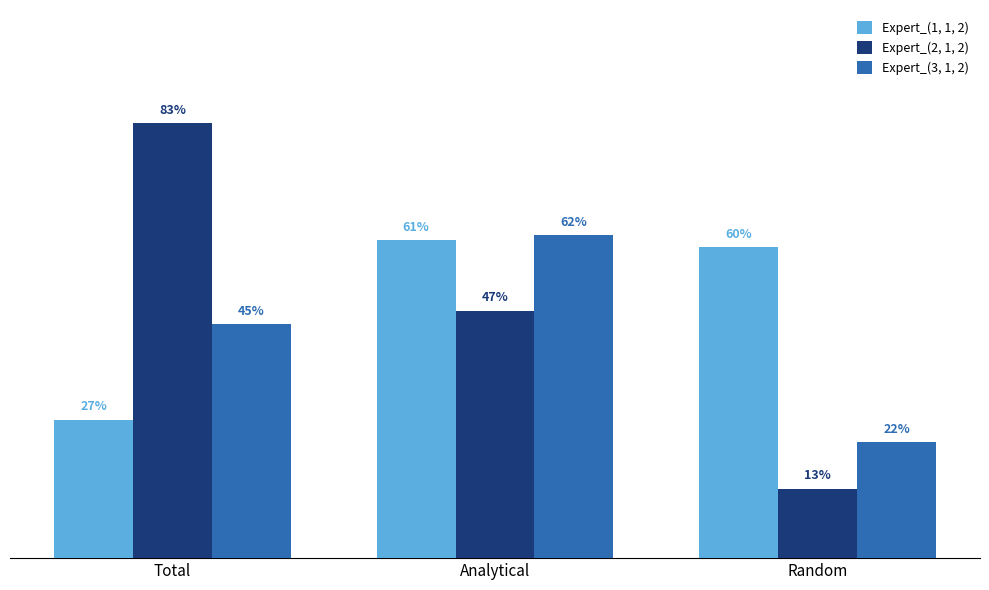

What is the highest value of the Expert_(1, 1, 2) series?

0.6